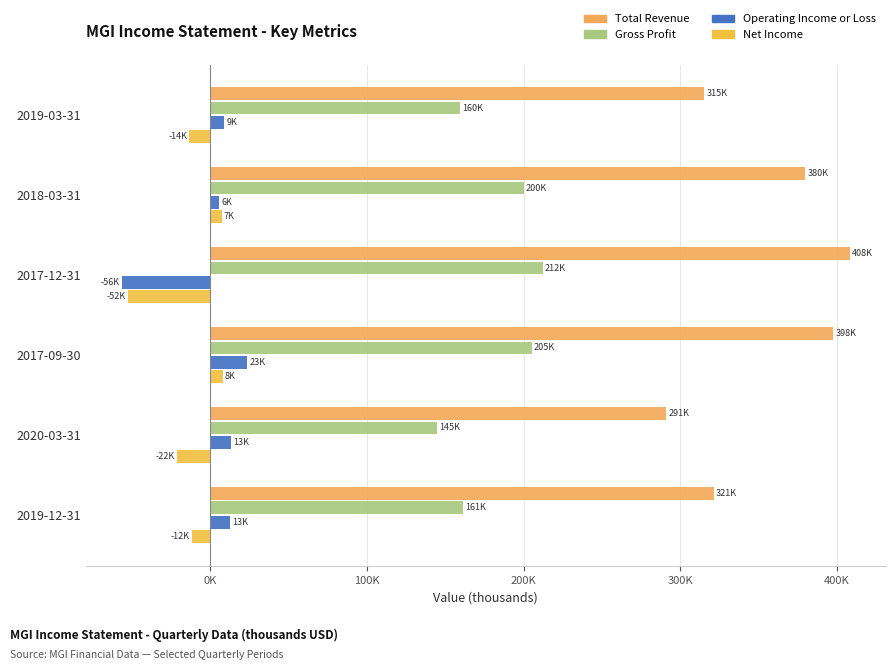

At how many categories does at least one series exceed 407734?

1